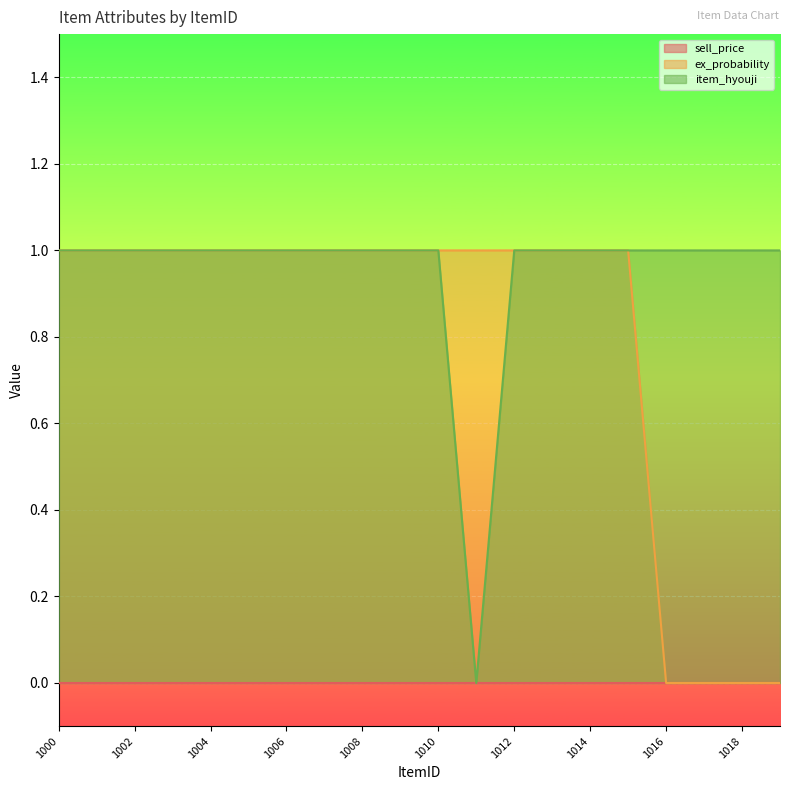

What is the value of the item_hyouji point at the 3rd from the left?

1